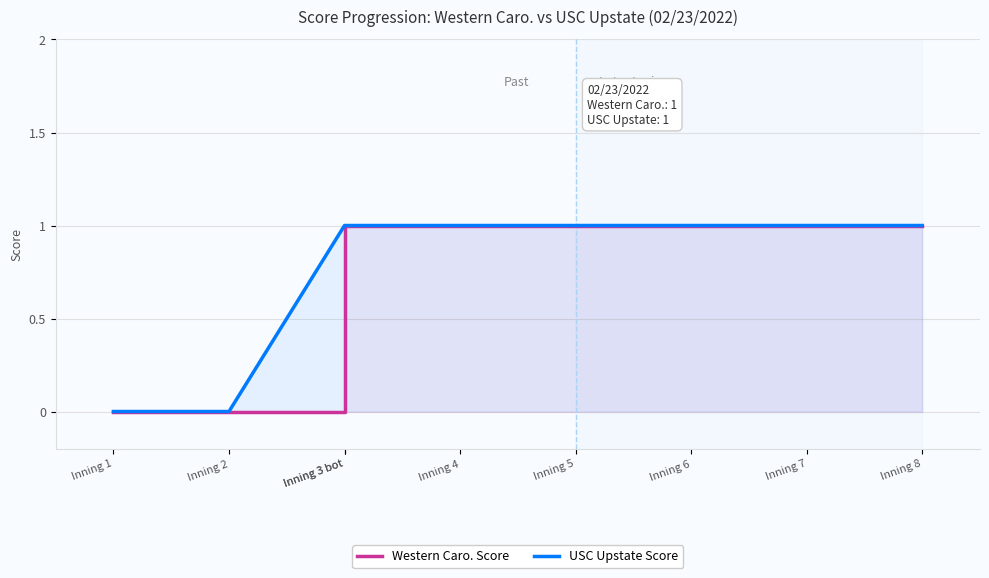

What is the difference between the highest and lowest values at Inning 3 bot?

1